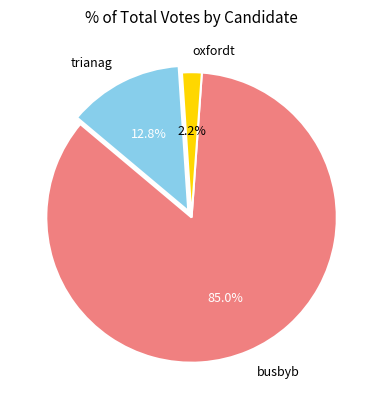

Is it true that busbyb is 85% of the pie?

True